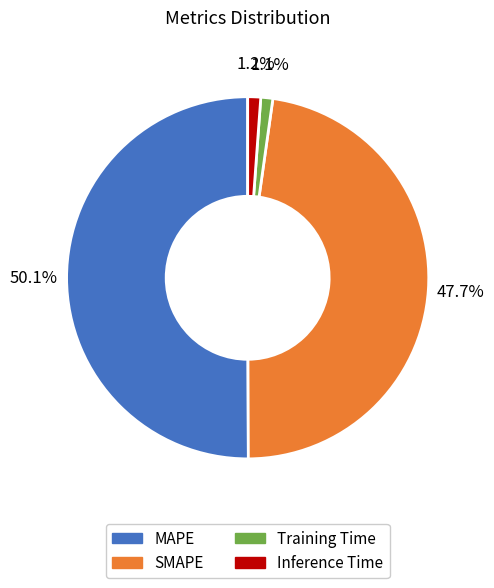

Is the sum of Training Time and Inference Time greater than half?

No